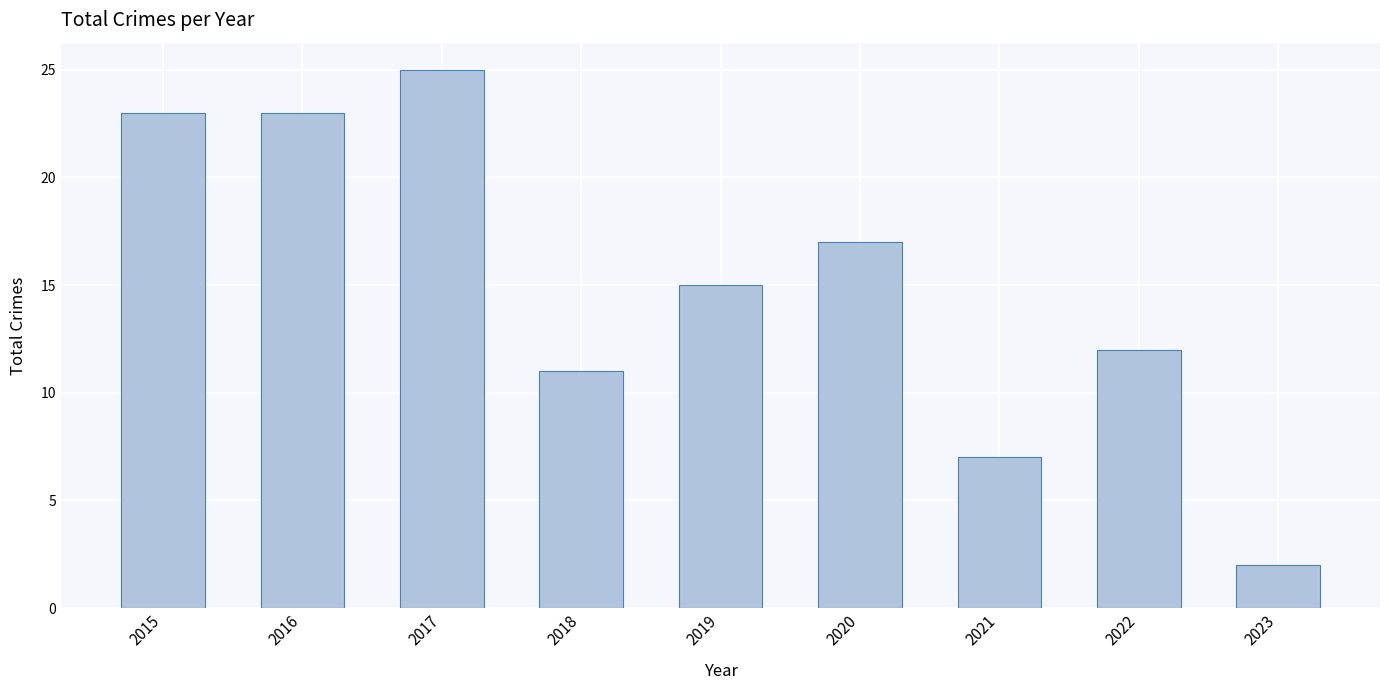

Which label corresponds to the largest value in the chart?

2017